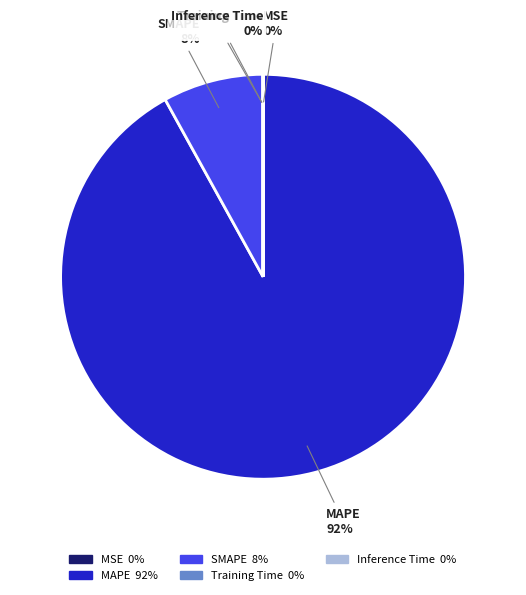

To the nearest percent, what is the average slice percentage?

20%